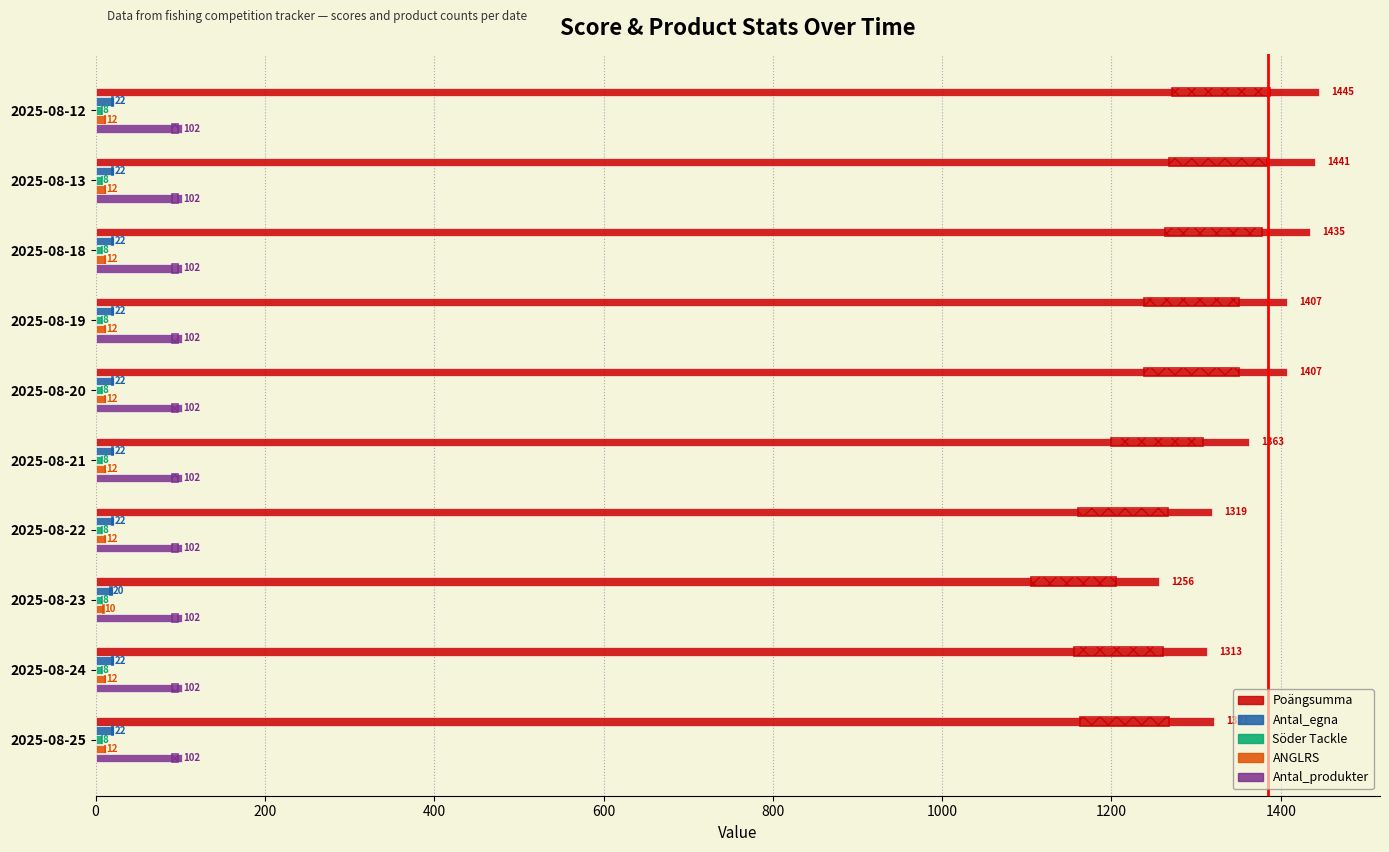

How many groups of bars are there?

10